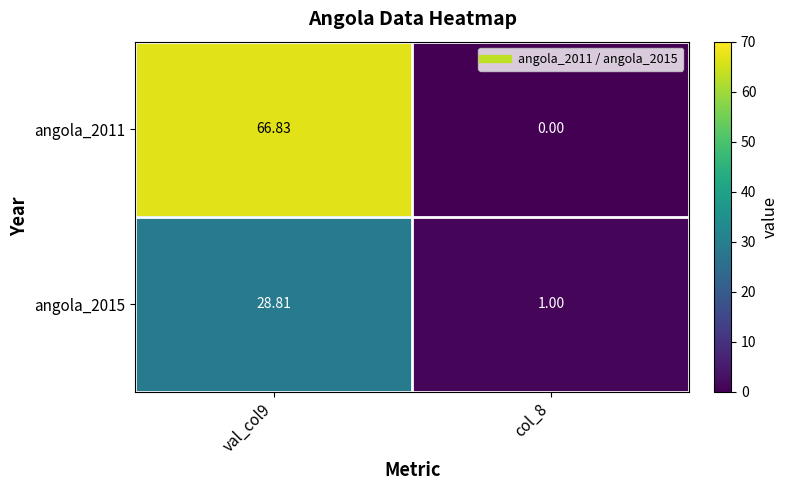

Which series has the largest total across all categories?

angola_2011